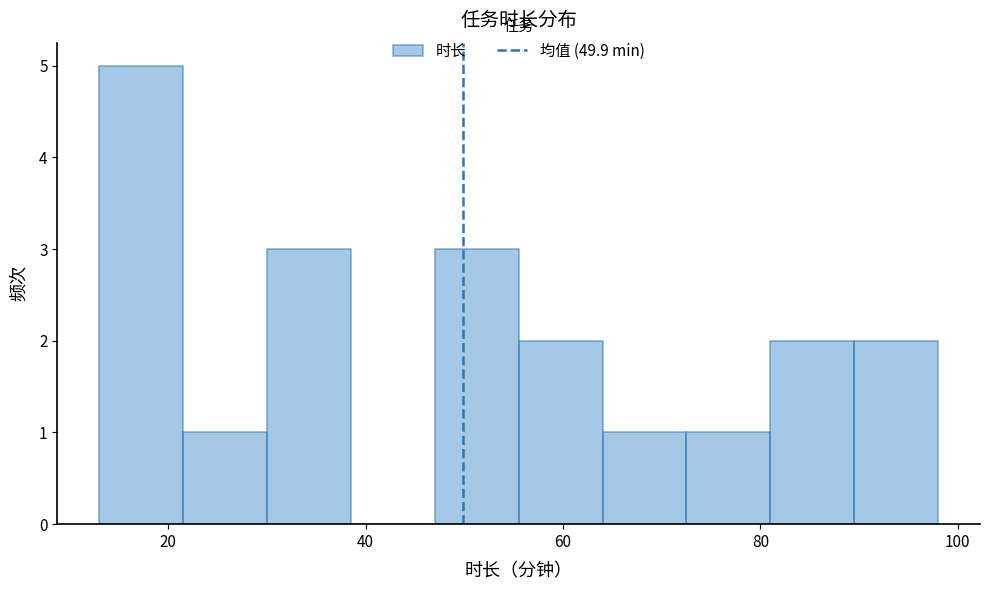

Reading left to right, list every bar in this chart as the range it spans on the x-axis followed by its height. Neither the bar edges nor the heights are printed on the chart, so give them approximately, as read against the axes.

13.0 to 21.5: 5
21.5 to 30.0: 1
30.0 to 38.5: 3
38.5 to 47.0: 0
47.0 to 55.5: 3
55.5 to 64.0: 2
64.0 to 72.5: 1
72.5 to 81.0: 1
81.0 to 89.5: 2
89.5 to 98.0: 2